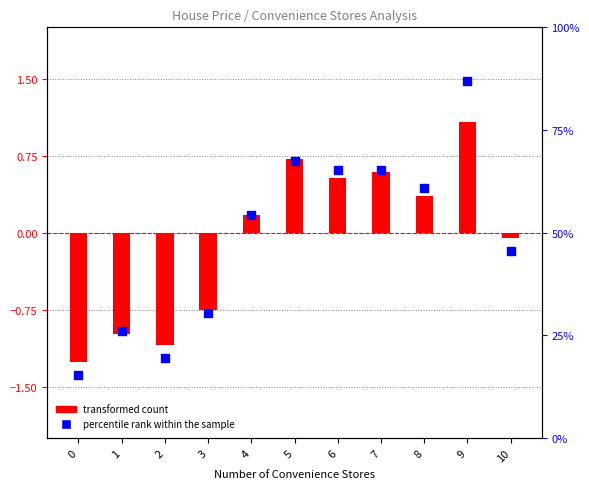

What is the change in value from 1 to 9?

+60.9